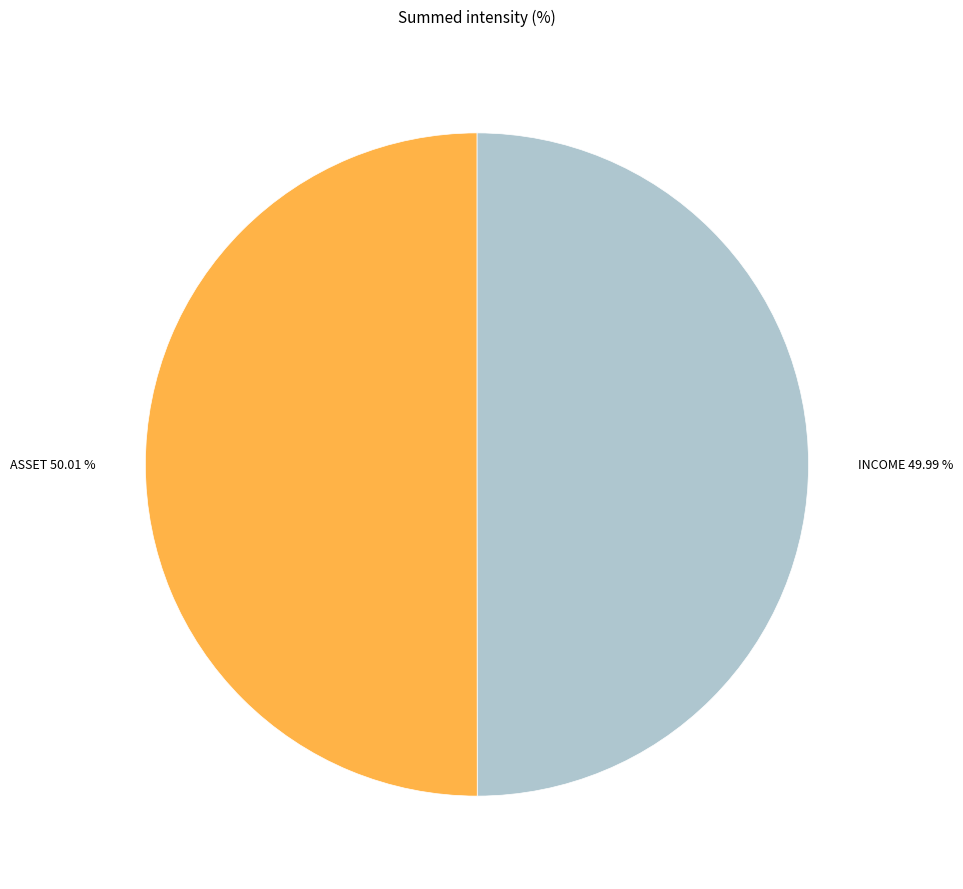

Count the number of slices in the pie.

2